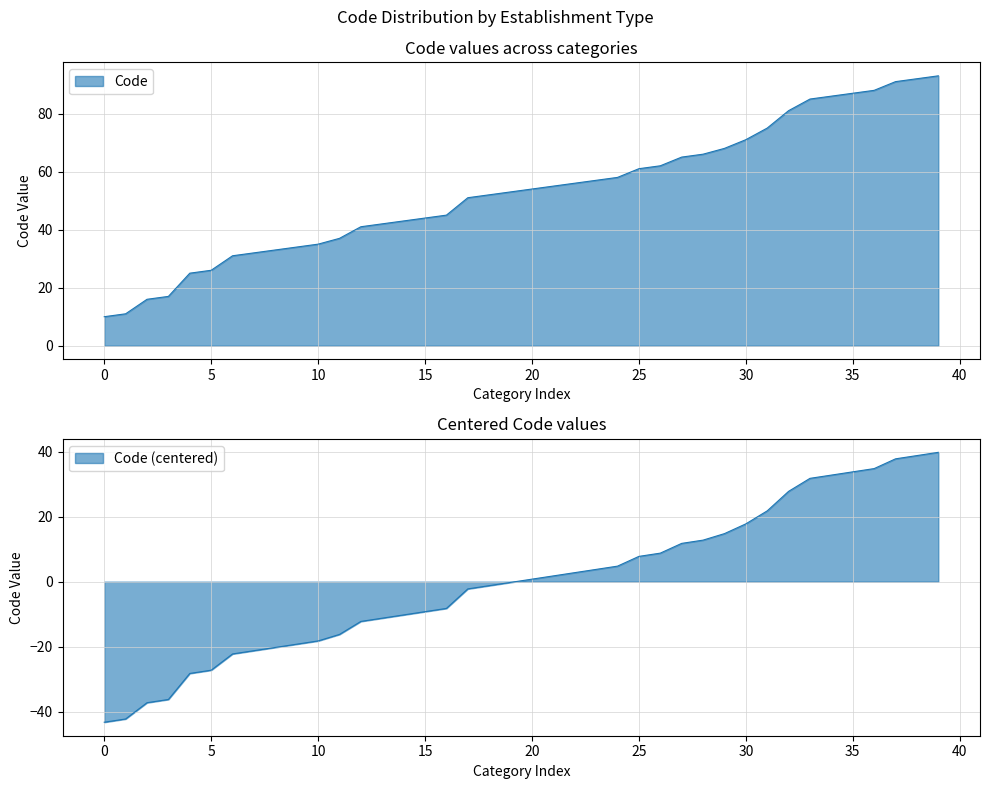

Is it true that the value at 11 is 6?

False